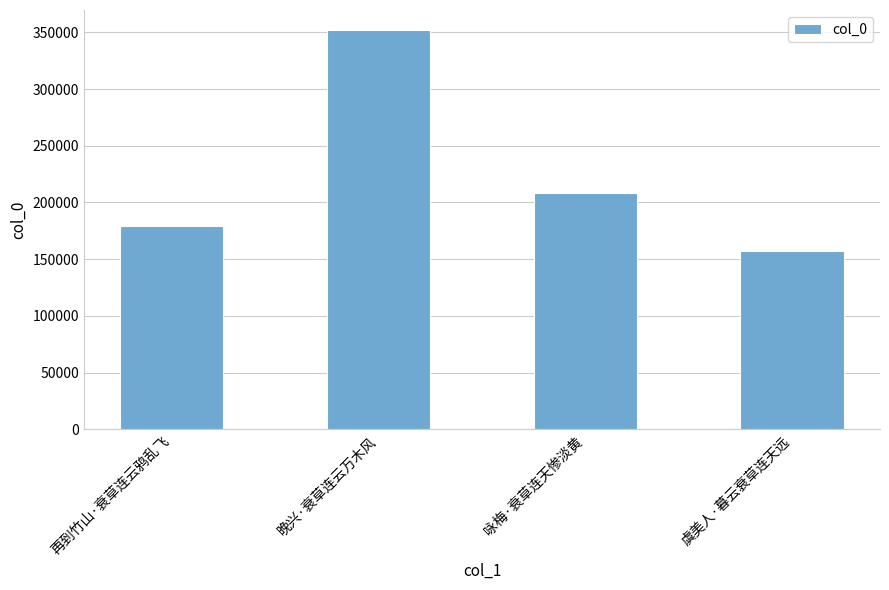

What is the value of the 4th bar from the left?

156806